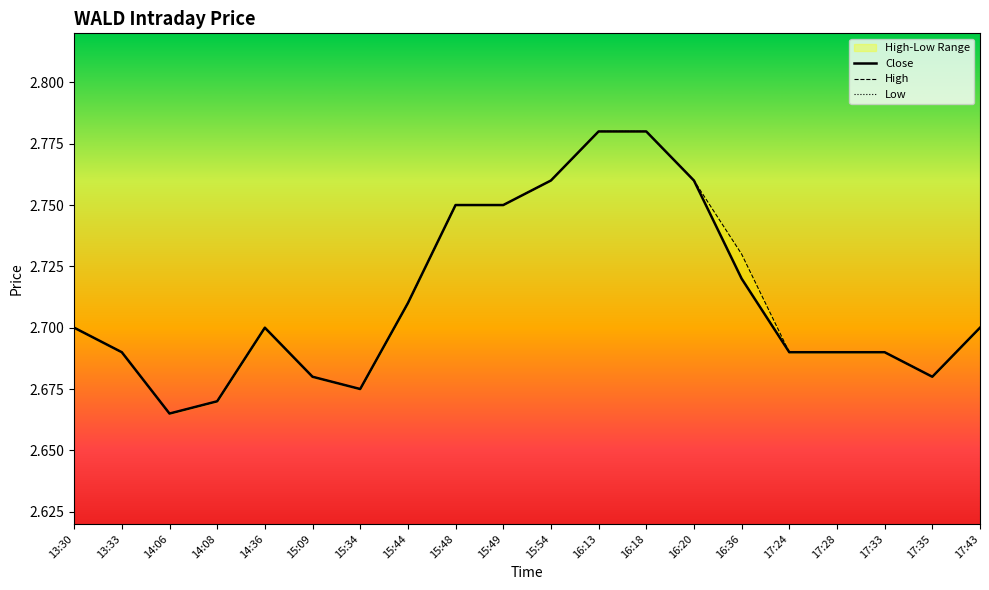

How many interior local peaks does the High series have?

1